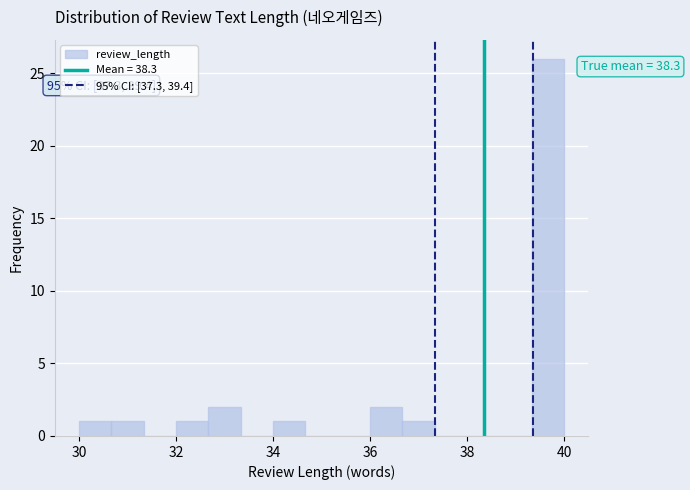

Around what value on the x-axis is the tallest bar? Give the approximate position of its centre, as read against the axis.

39.6